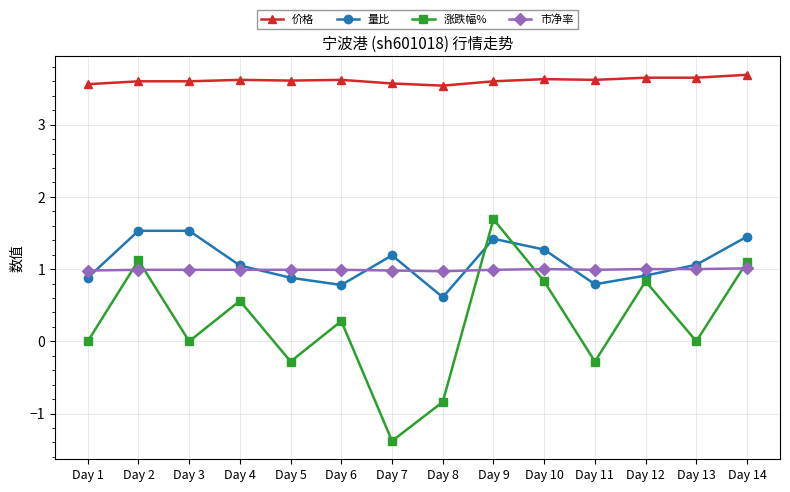

The value of 市净率 at Day 4 is 1.0. True or false?

True